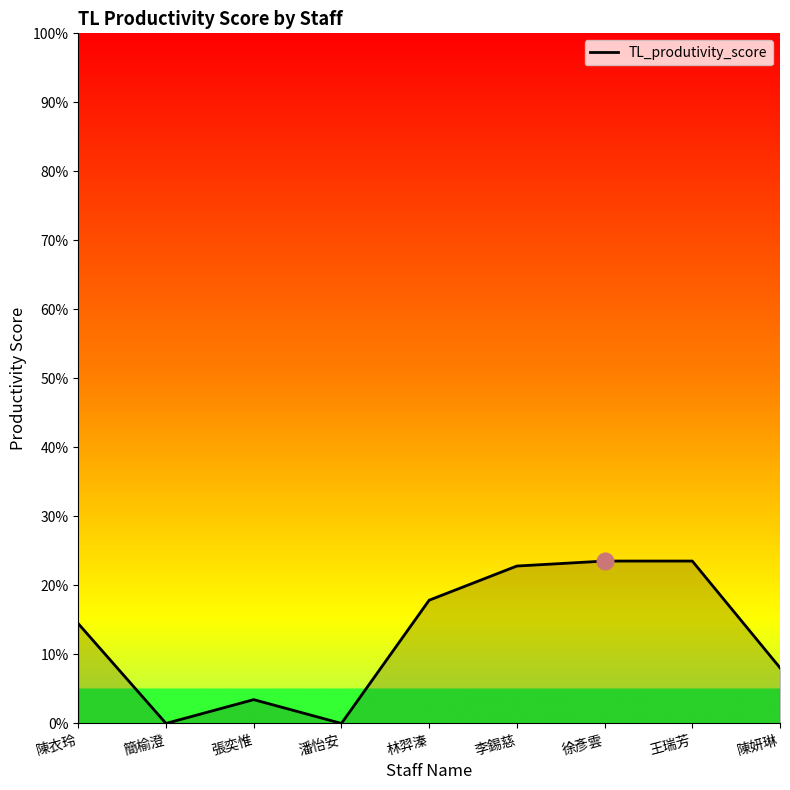

What is the value of the 1st point from the left?

0.1